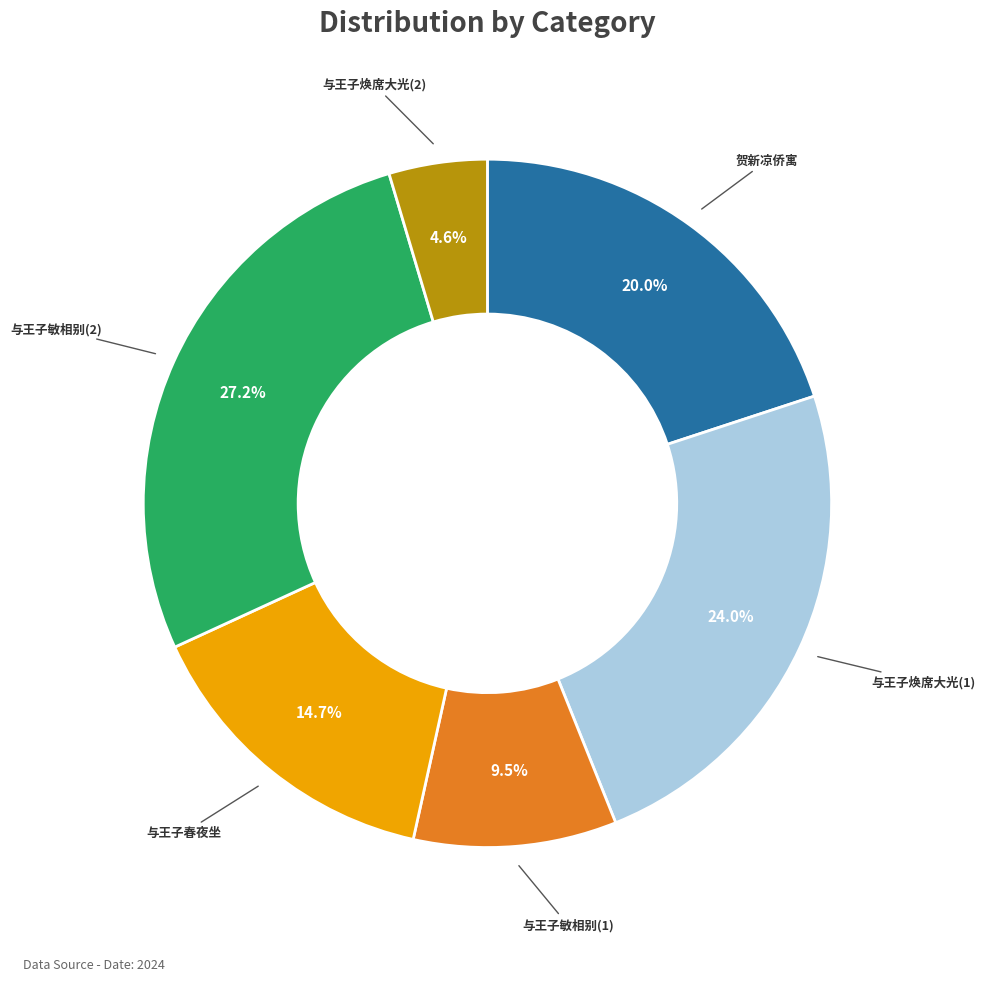

Is there any slice that represents more than half of the pie?

No